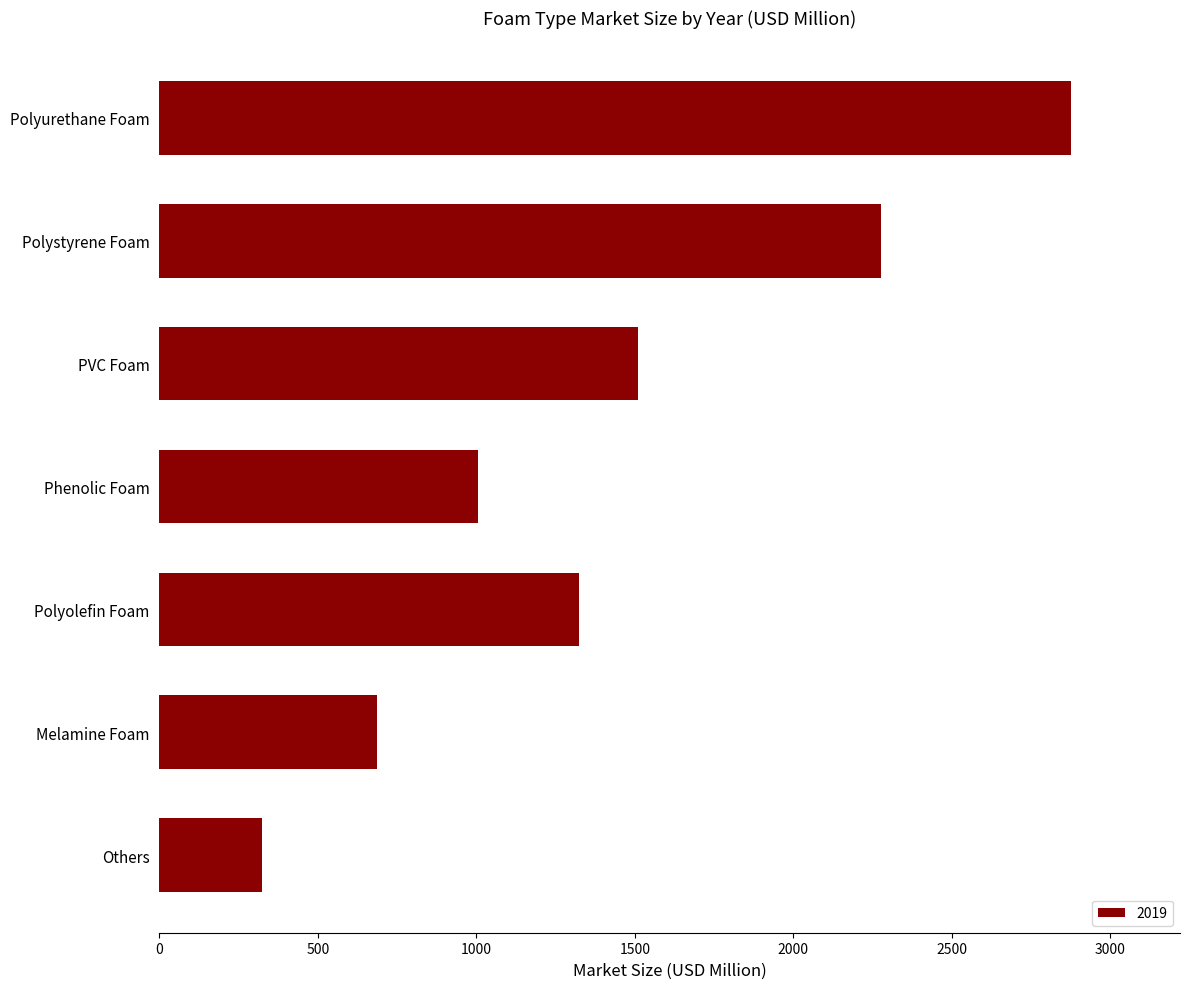

List the labels in order of value, largest first.

Polyurethane Foam, Polystyrene Foam, PVC Foam, Polyolefin Foam, Phenolic Foam, Melamine Foam, Others